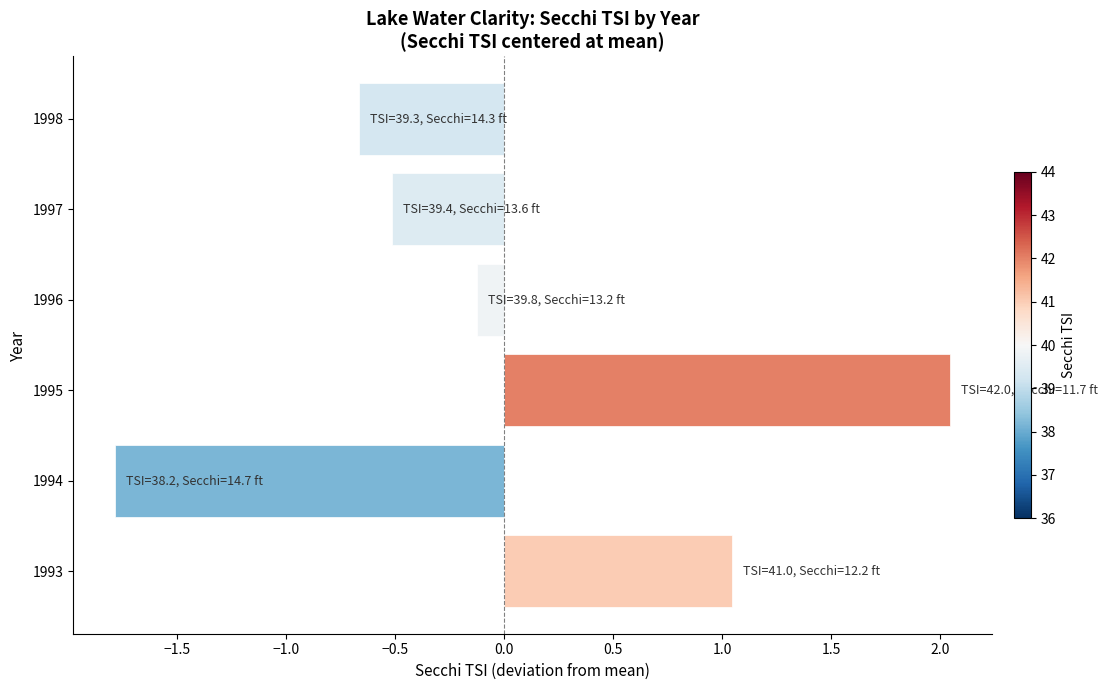

What is the smallest value displayed?

-1.8